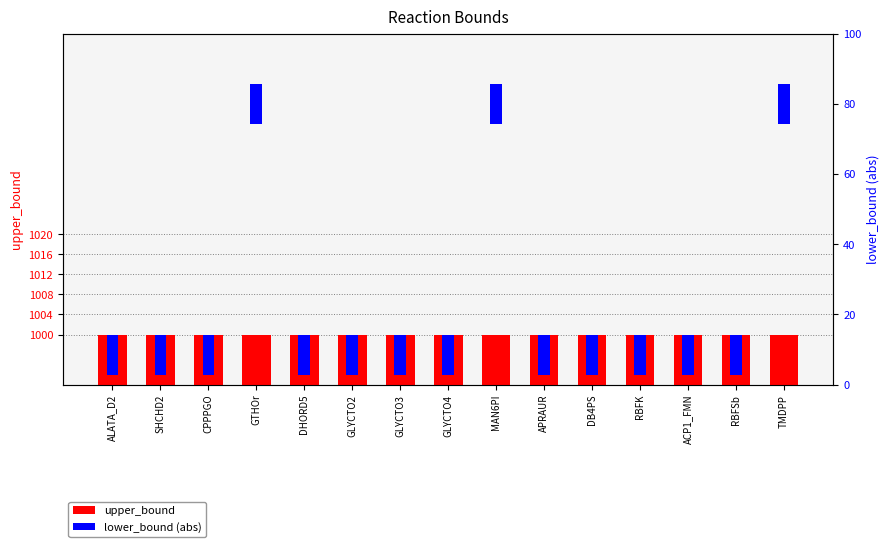

Read the upper_bound value at ALATA_D2.

1000